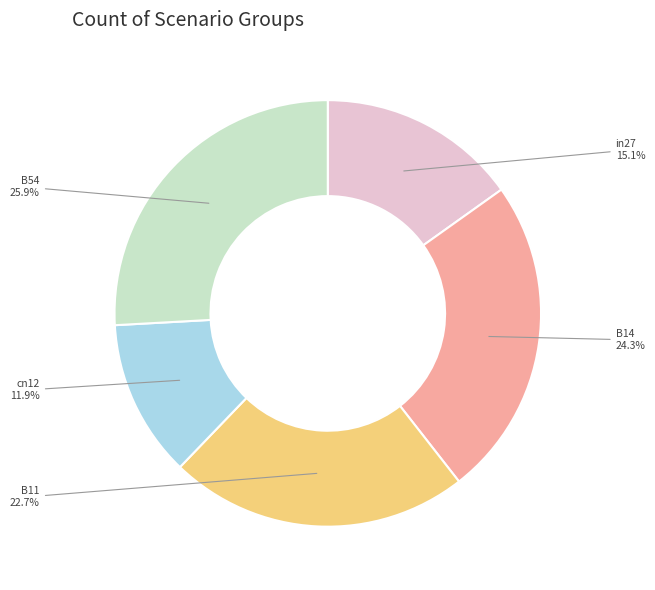

Does any single category account for the majority?

No